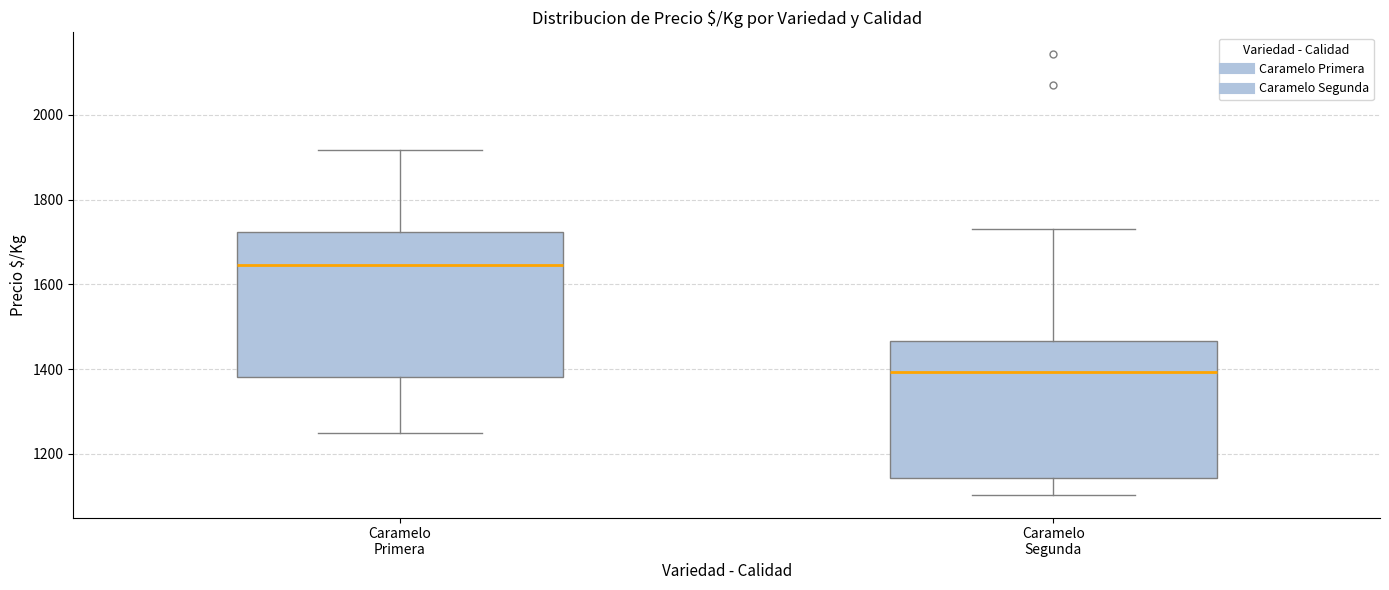

Which box has the lowest median line?

Caramelo Segunda